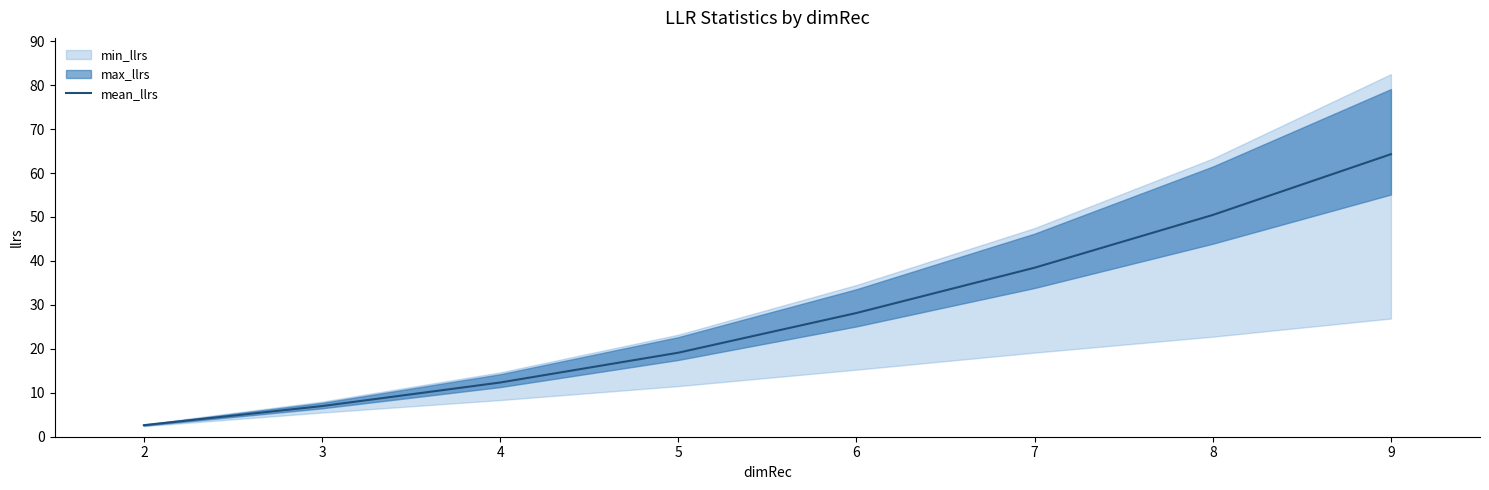

Does the chart have visible grid lines?

No